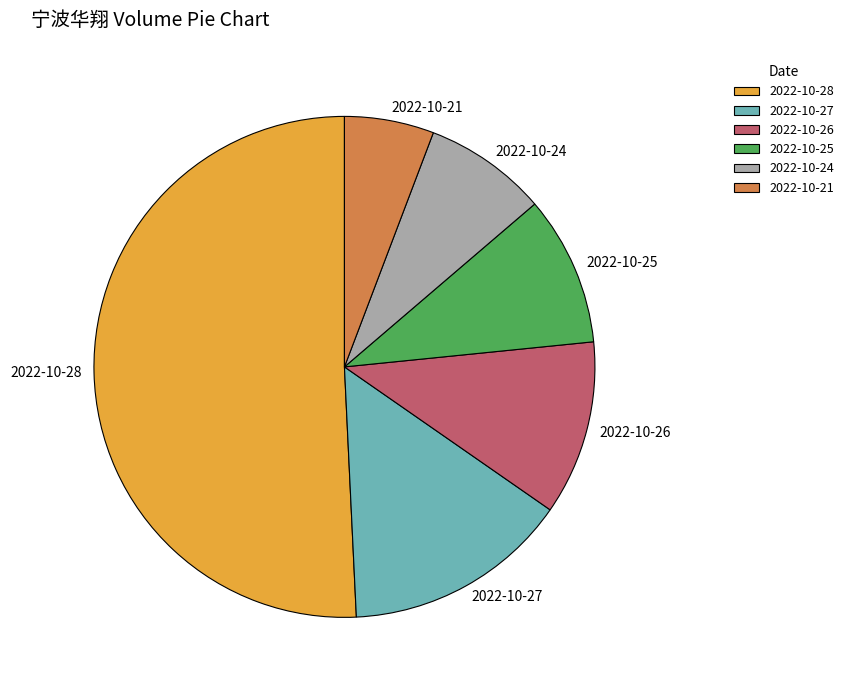

Between 2022-10-21 and 2022-10-28, which is larger?

2022-10-28